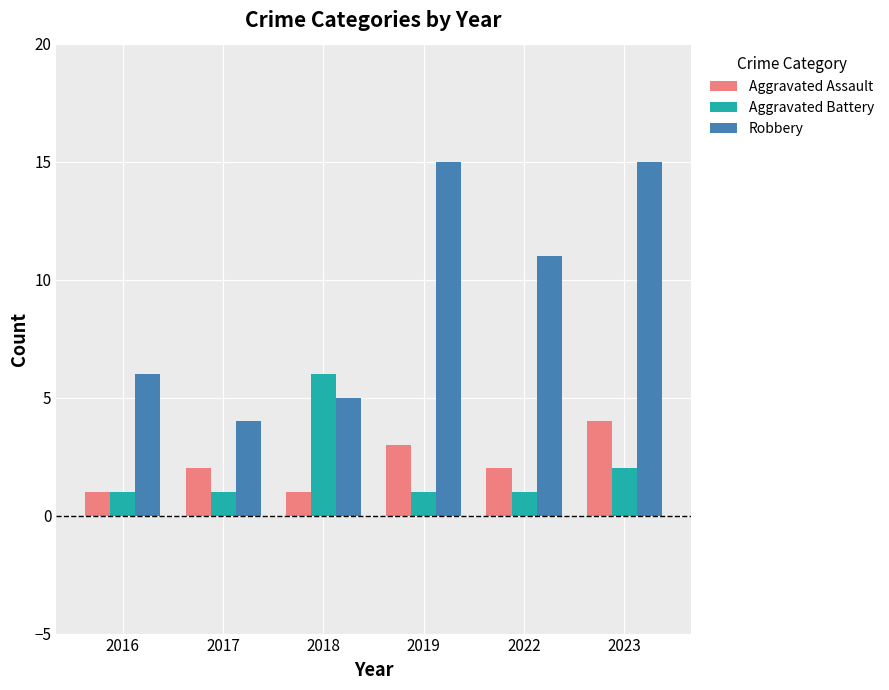

Is the value of Robbery at 2016 greater than the value of Aggravated Battery at 2016?

Yes